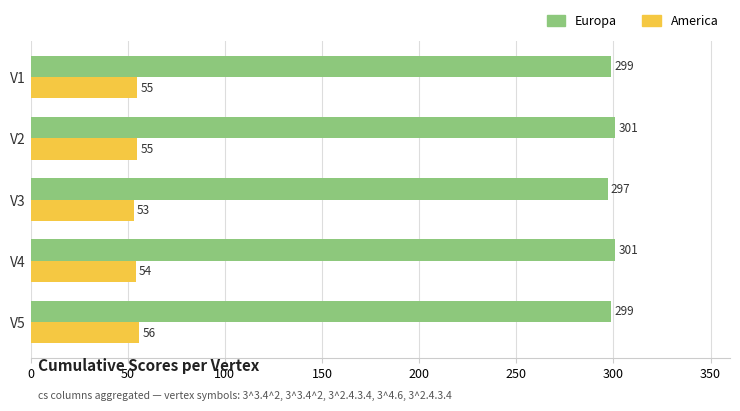

How many values in the Europa series are below 299?

1